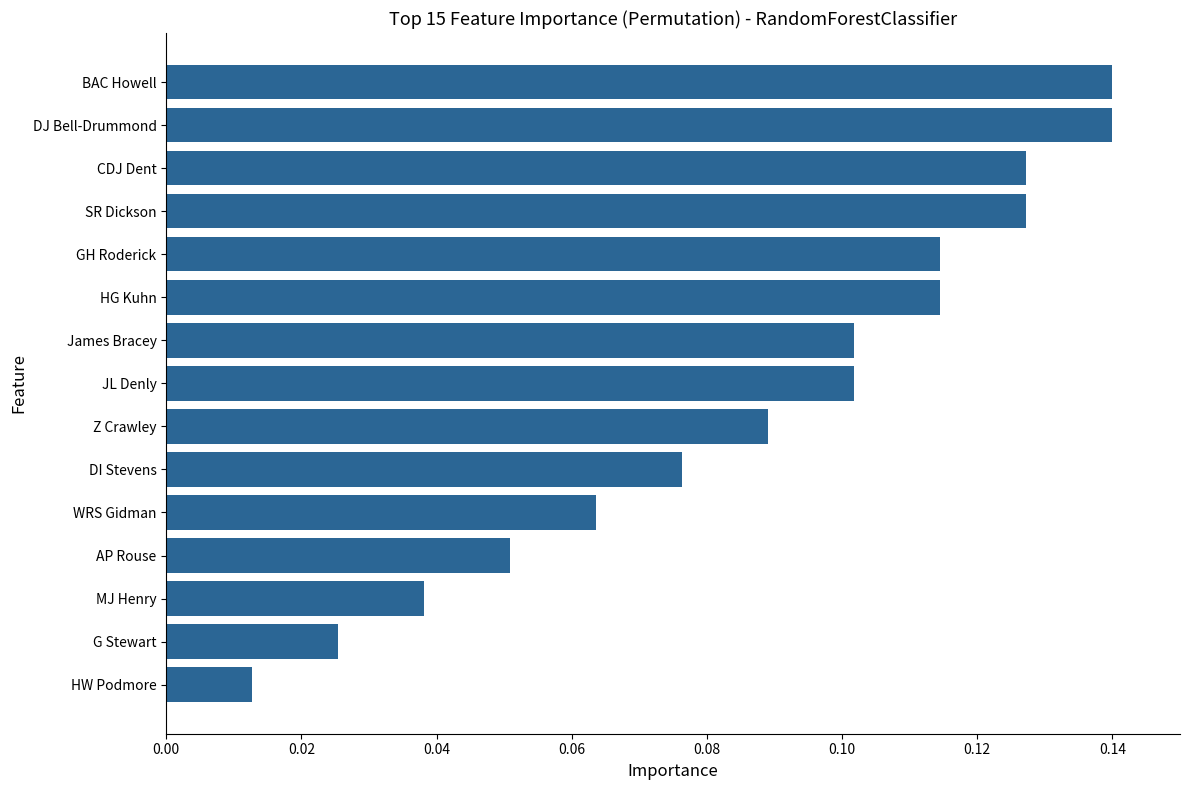

Which label corresponds to the smallest value in the chart?

HW Podmore